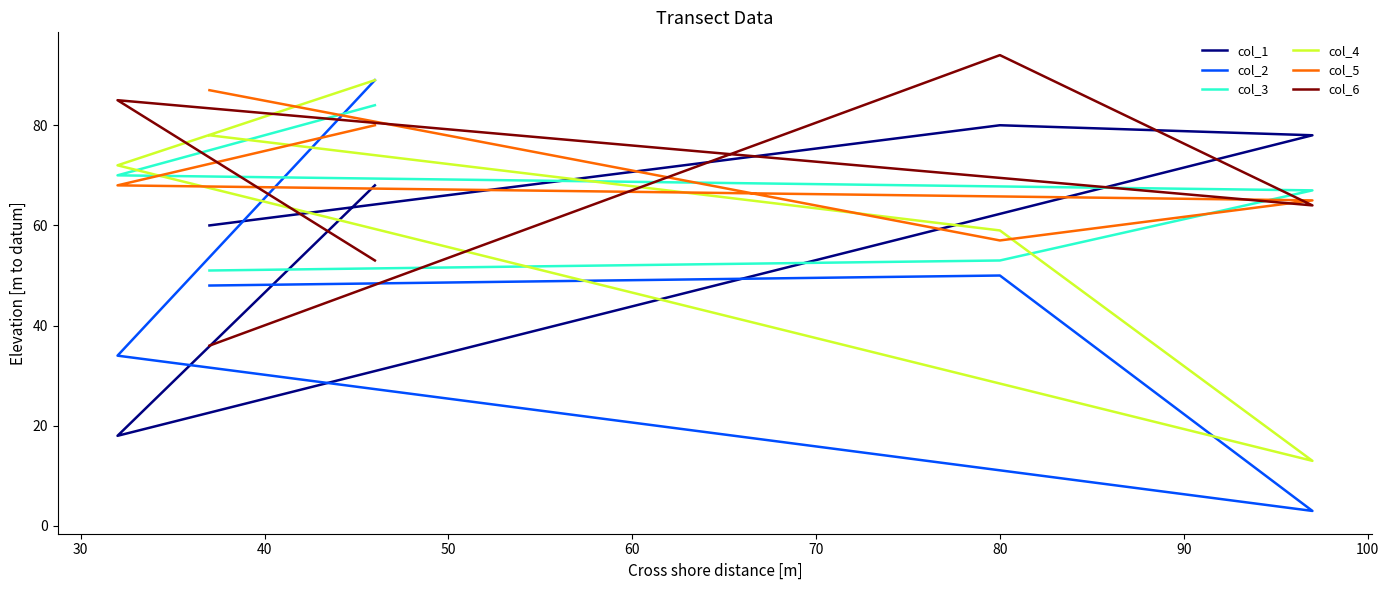

What is the total value across all series at 80?

393